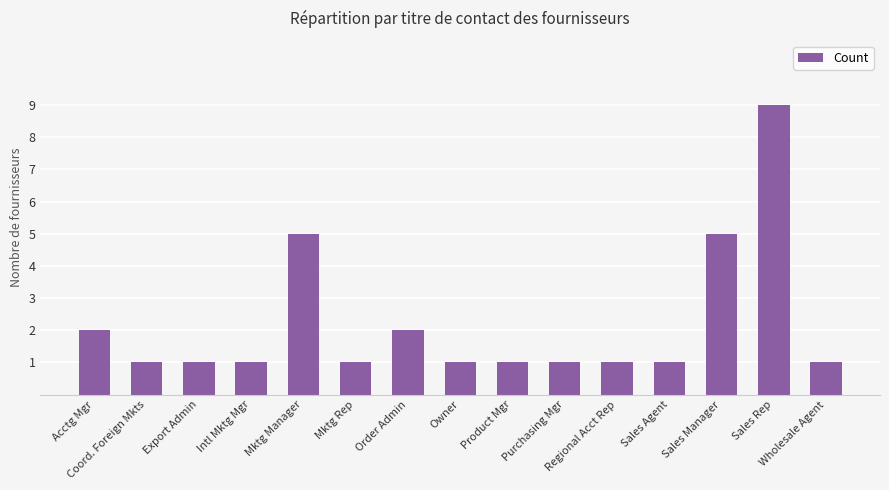

How many bars are there in total?

15